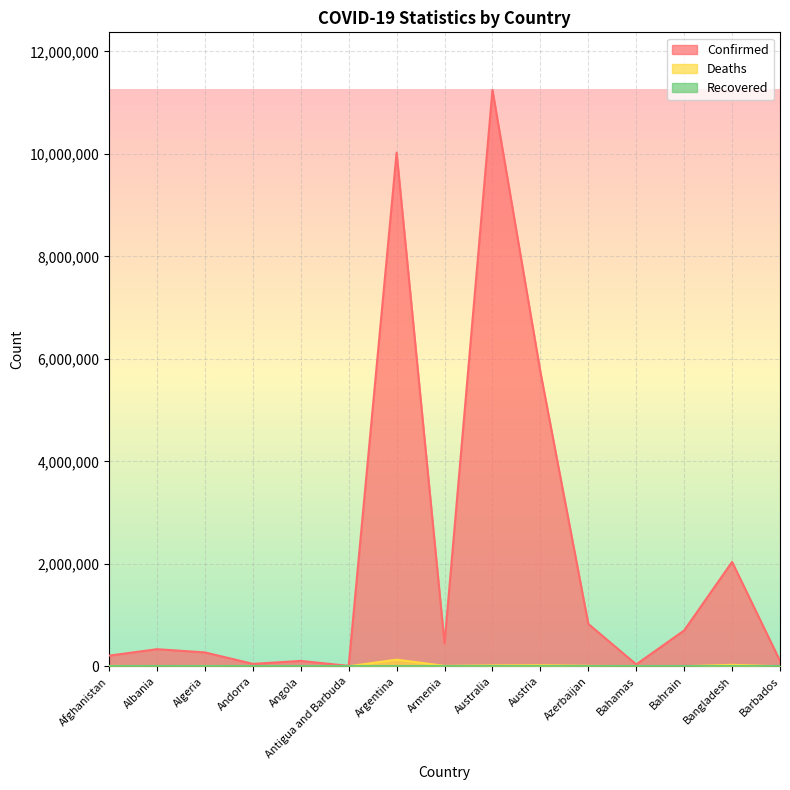

What is the difference between the Confirmed values at Algeria and Armenia?

174712